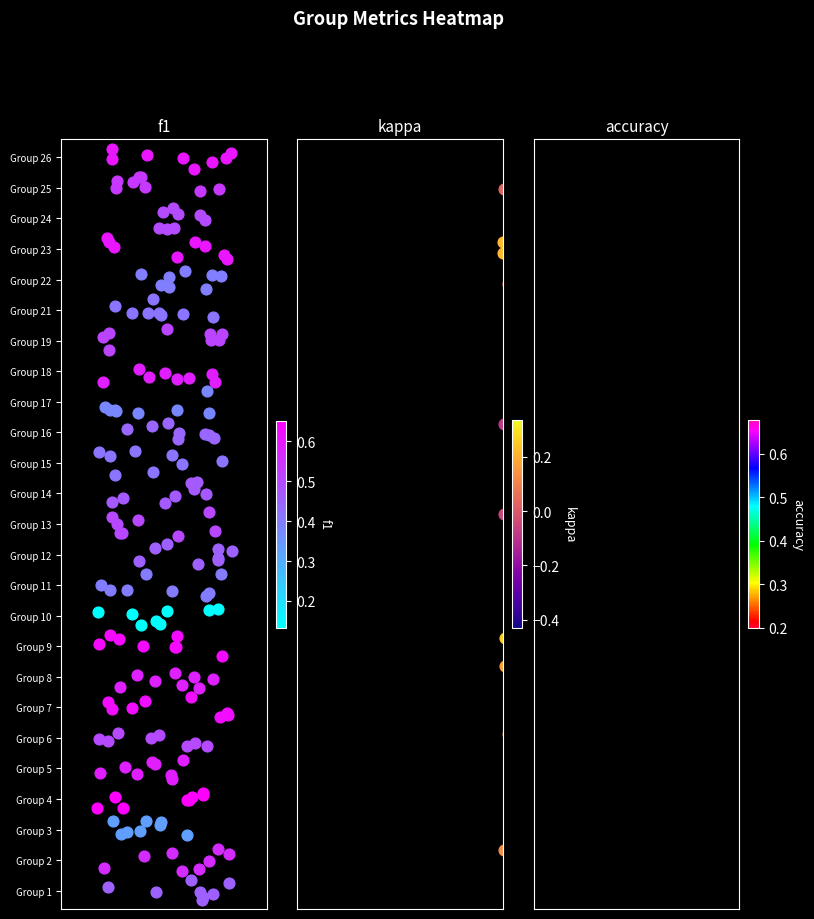

True or false: f1 has a value of -0.0 at 6.

False